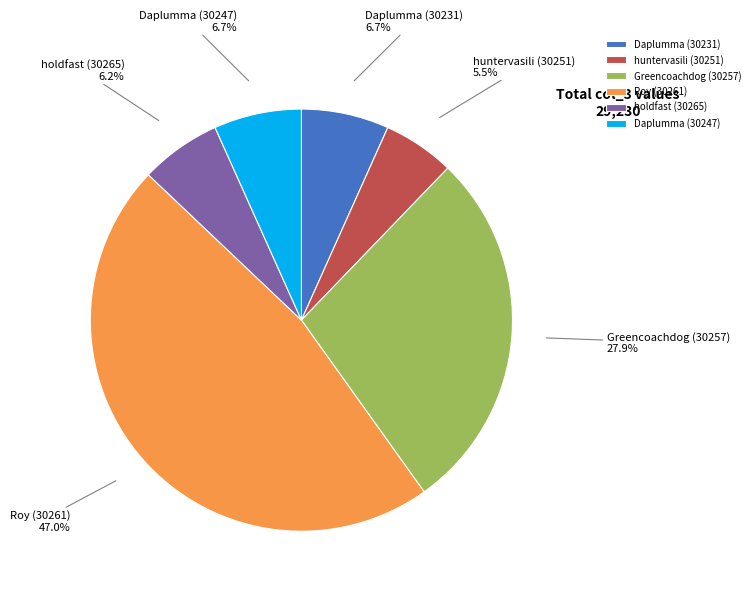

Does Roy (30261) represent more than half of the total?

No